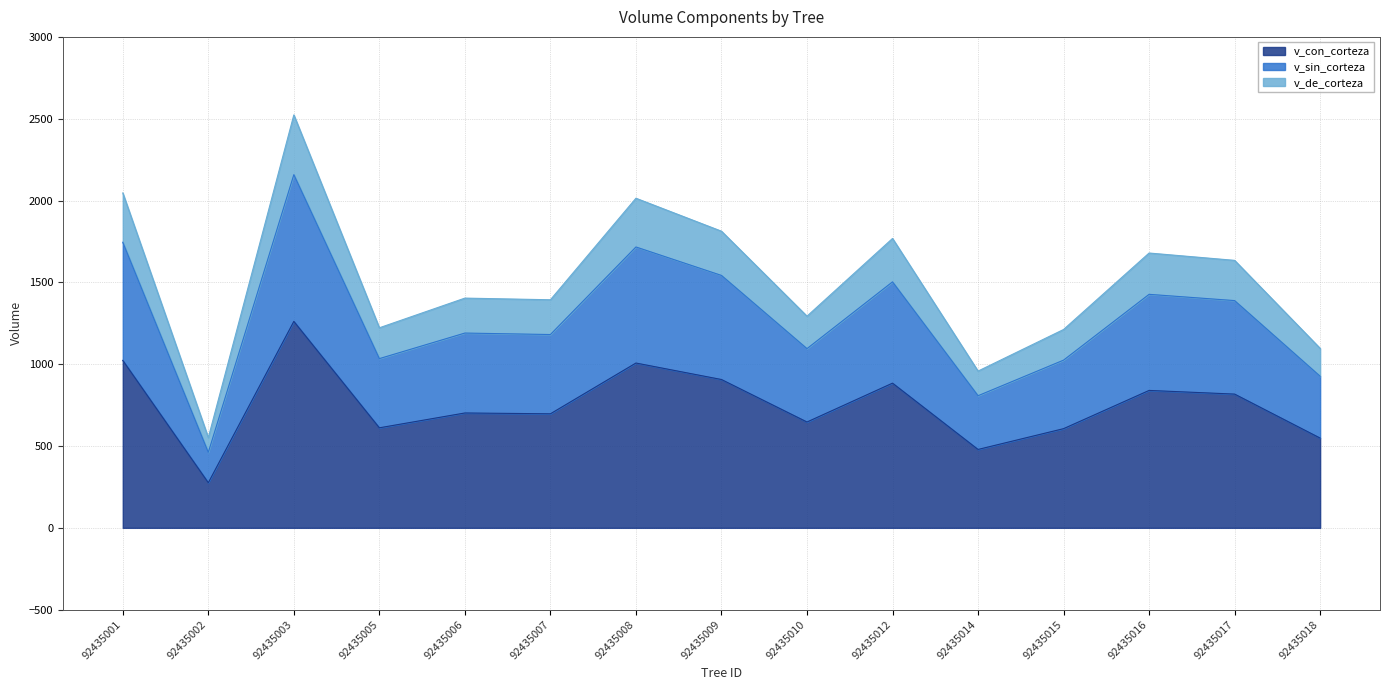

At which category is the sum across all series the highest?

92435003